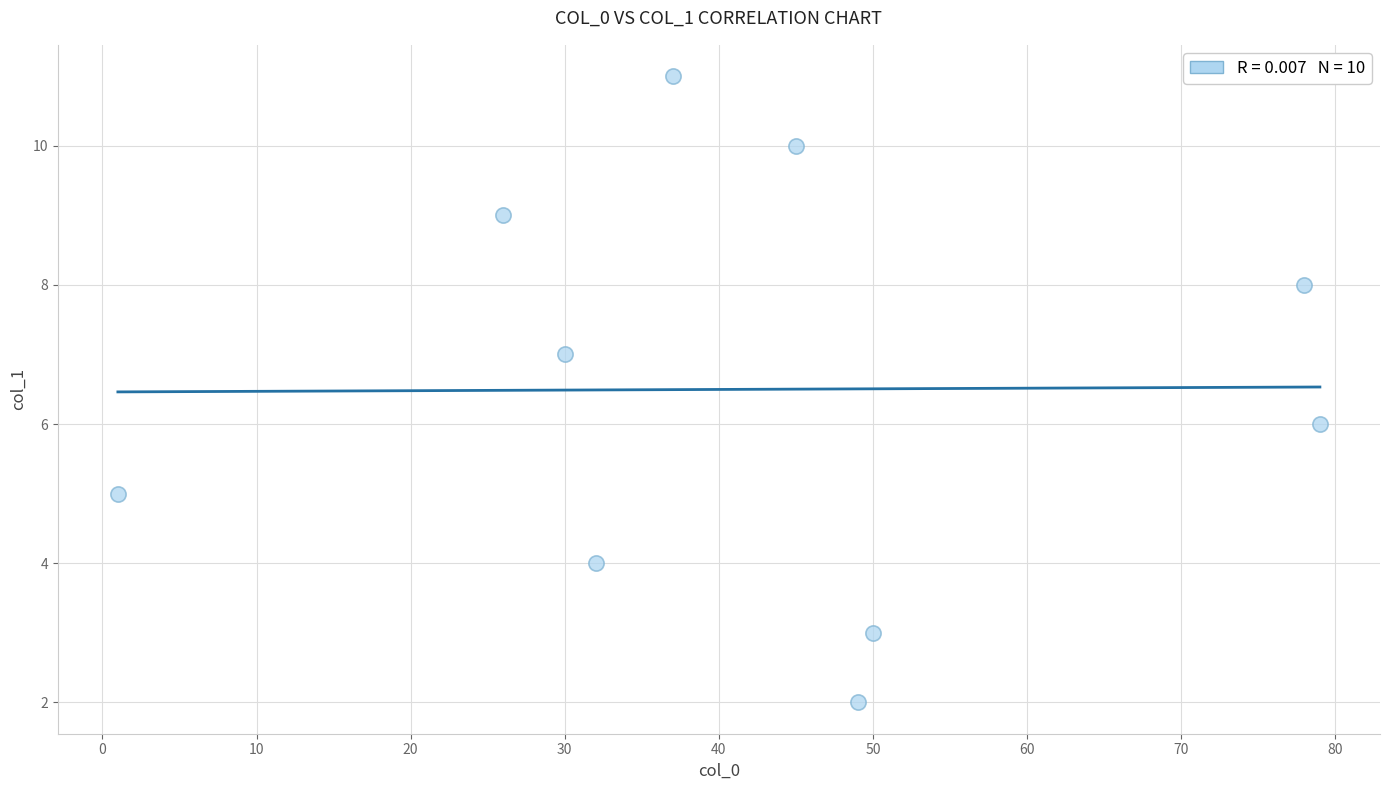

What is the range of Y values (max minus min)?

9